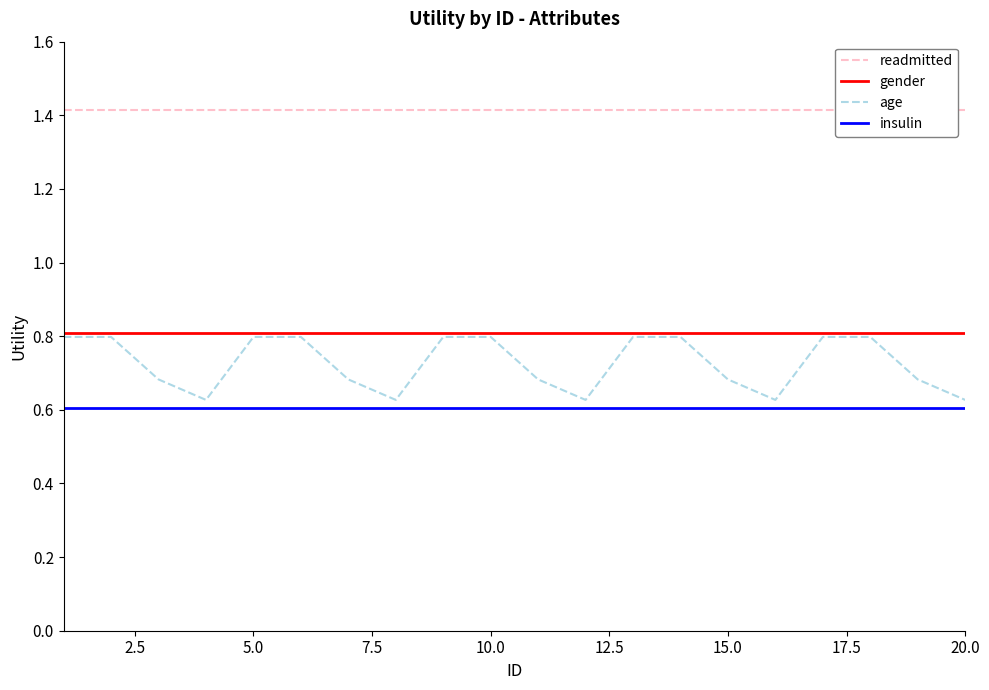

True or false: gender and age cross at least once.

False